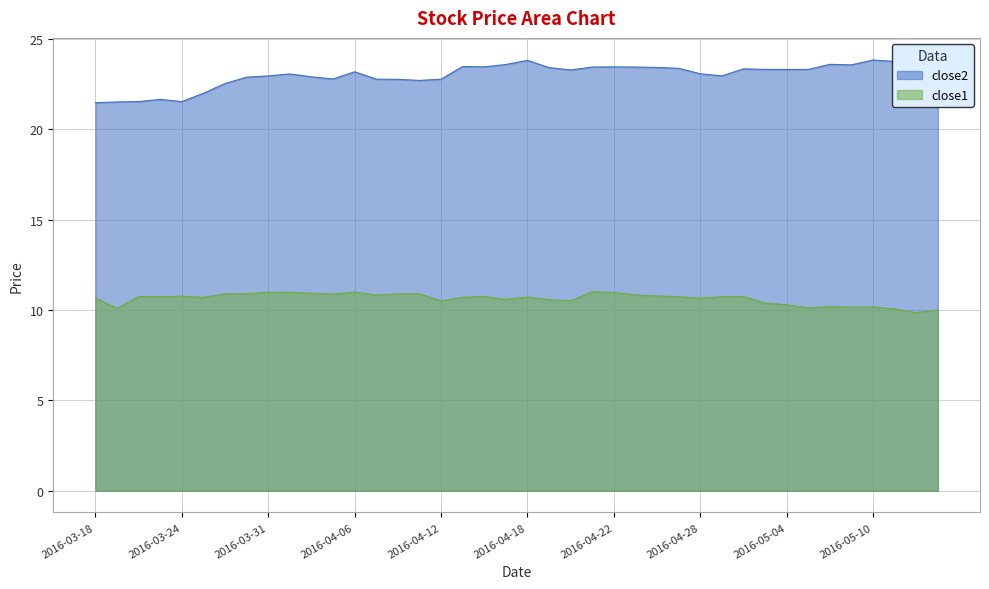

True or false: close2 has more than 2 points higher than both neighbors.

True